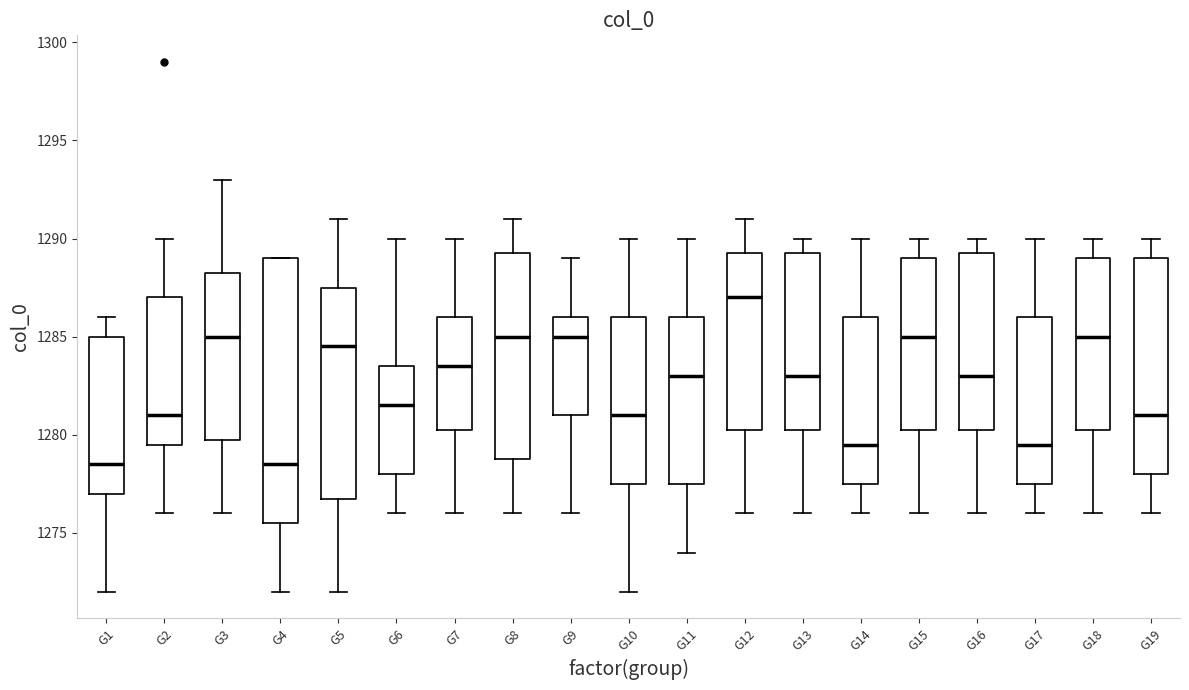

Which box is the tallest, from its lower edge to its upper edge?

G4